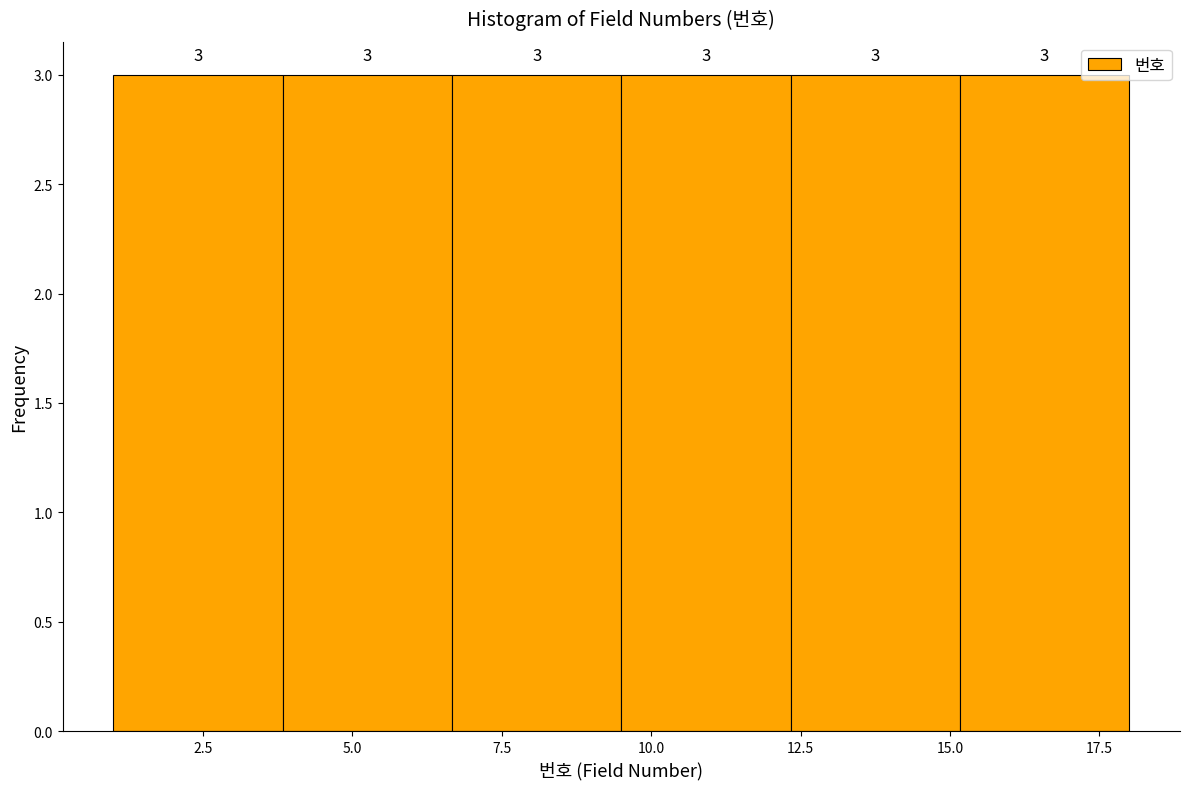

Reading left to right, transcribe this chart: for each bar, give the range it covers on the x-axis and its height. The bar edges are not printed on the chart, so give them approximately, as read against the axis.

1.0 to 4.0: 3
4.0 to 6.5: 3
6.5 to 9.5: 3
9.5 to 12.5: 3
12.5 to 15.0: 3
15.0 to 18.0: 3